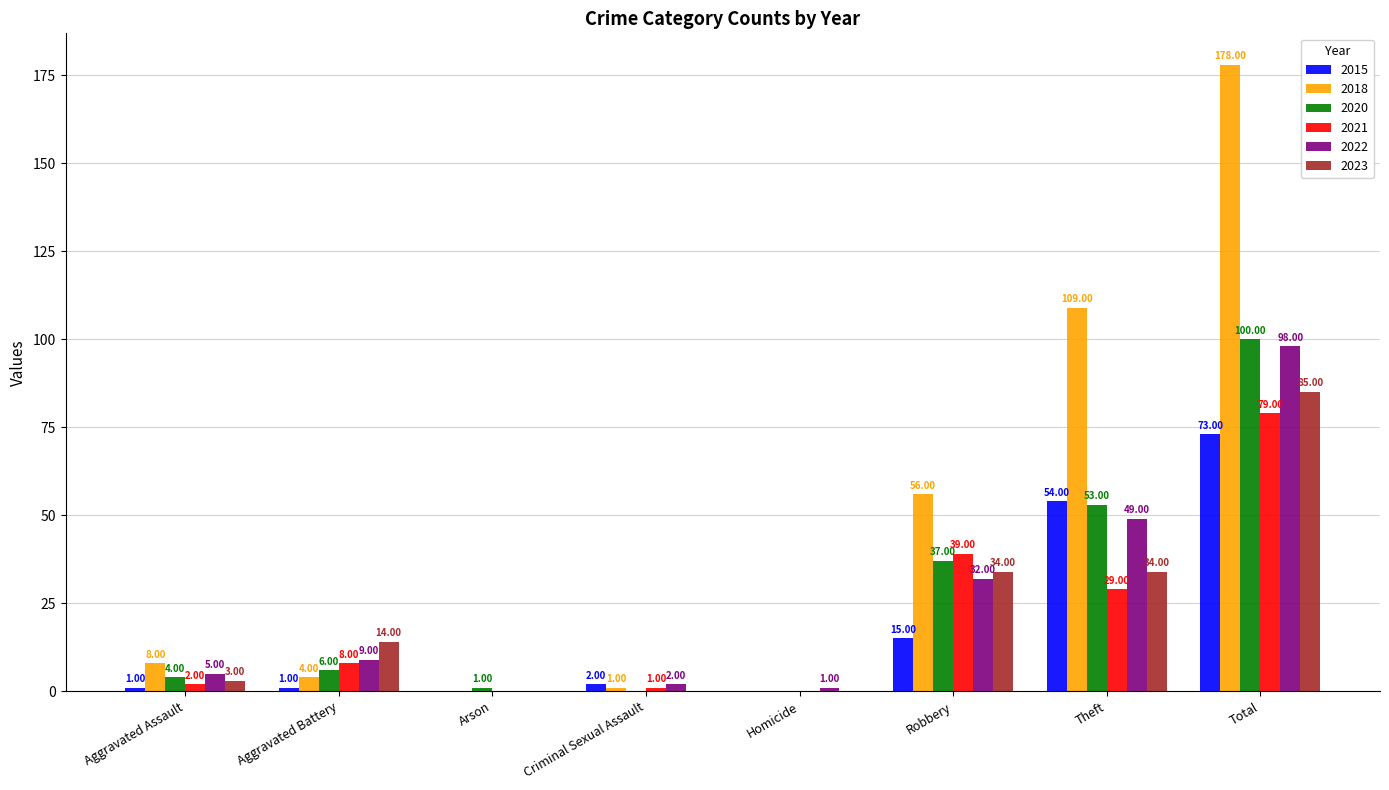

Reading left to right, transcribe all the data shown in this chart.

2015: 1	1	0	2	0	15	54	73
2018: 8	4	0	1	0	56	109	178
2020: 4	6	1	0	0	37	53	100
2021: 2	8	0	1	0	39	29	79
2022: 5	9	0	2	1	32	49	98
2023: 3	14	0	0	0	34	34	85